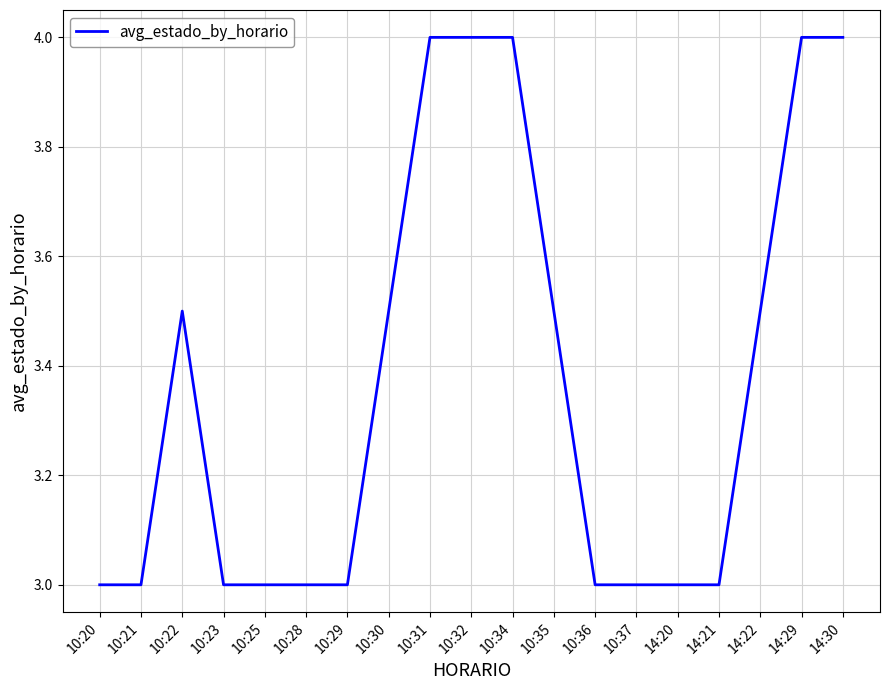

Approximately how many times larger is the value at 10:22 compared to 10:31?

0.9